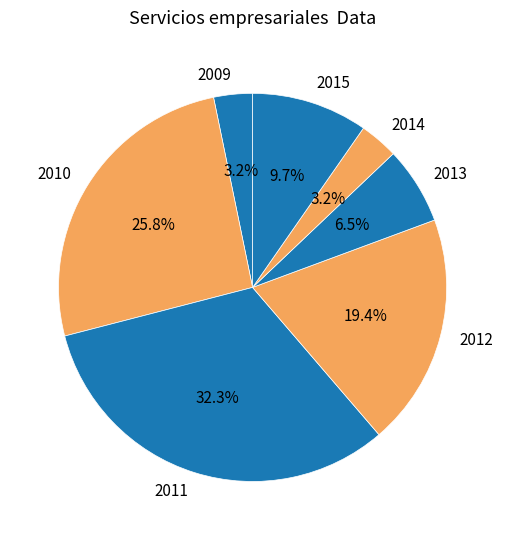

What percentage is the 2014 slice, to the nearest percent?

3%